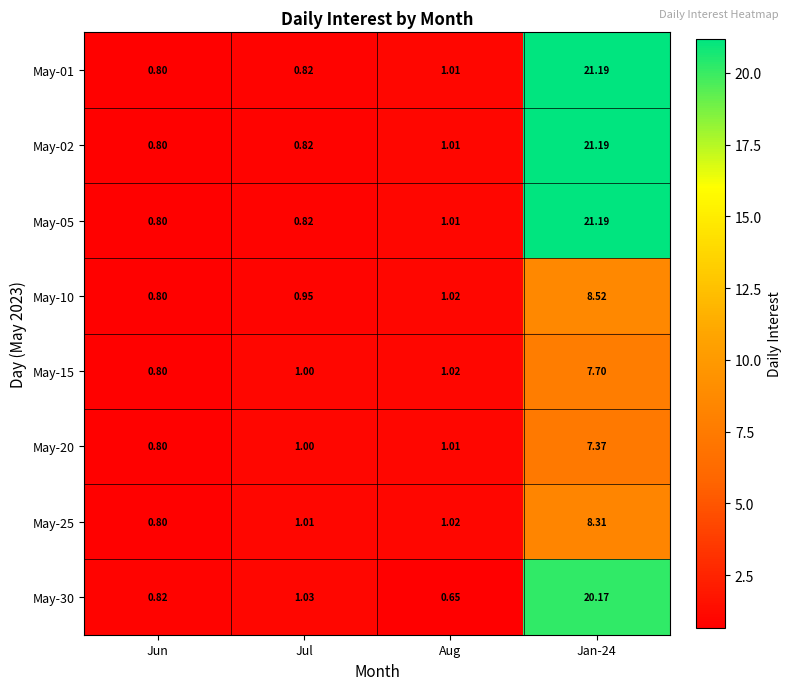

Where does the May-10 series first go above 1?

Aug